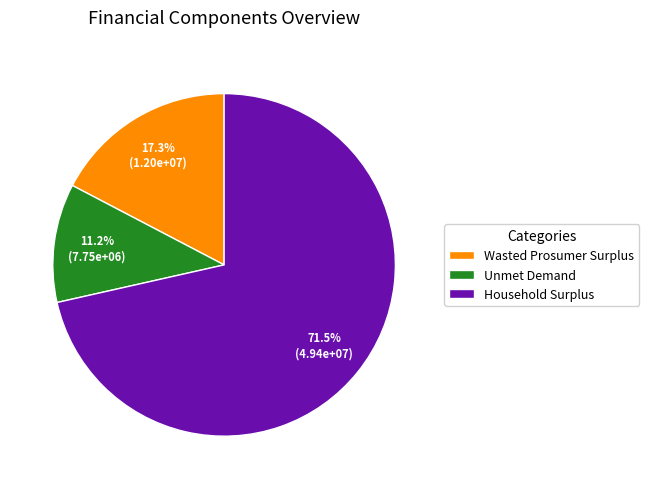

Is there a majority slice in this chart?

Yes